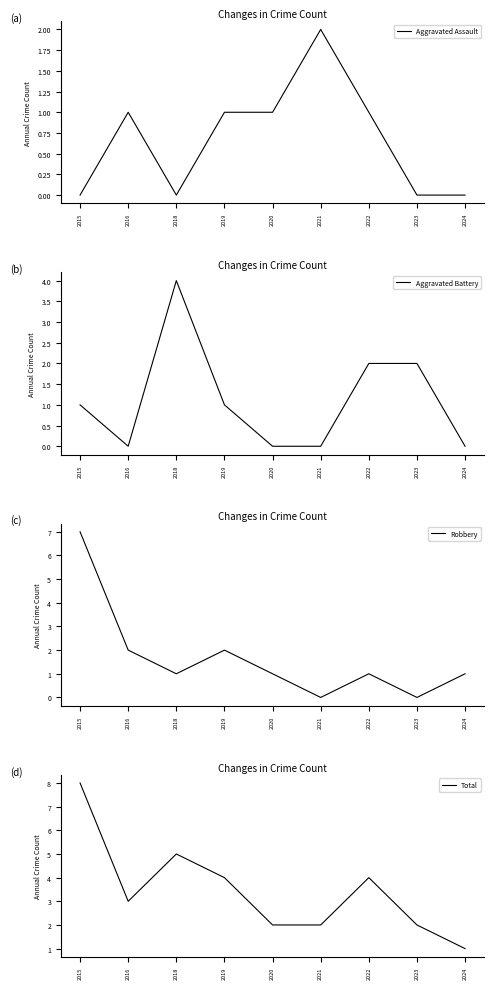

Count the number of data series in this chart.

4